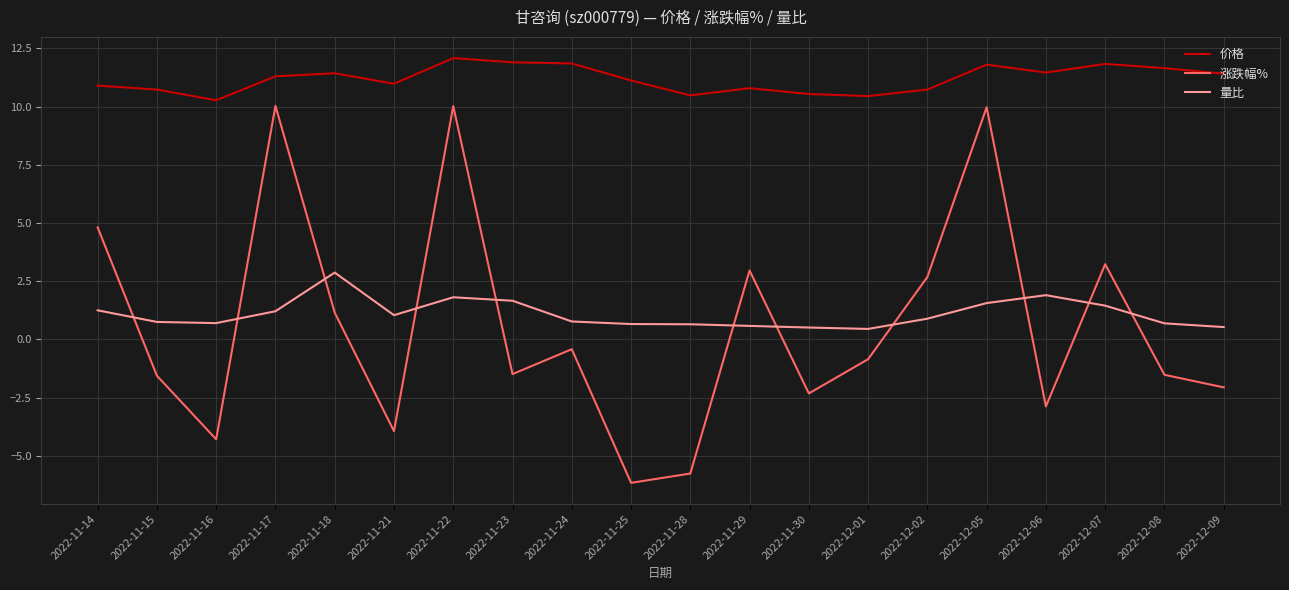

What is the difference between the highest and lowest values at 2022-12-01?

11.3